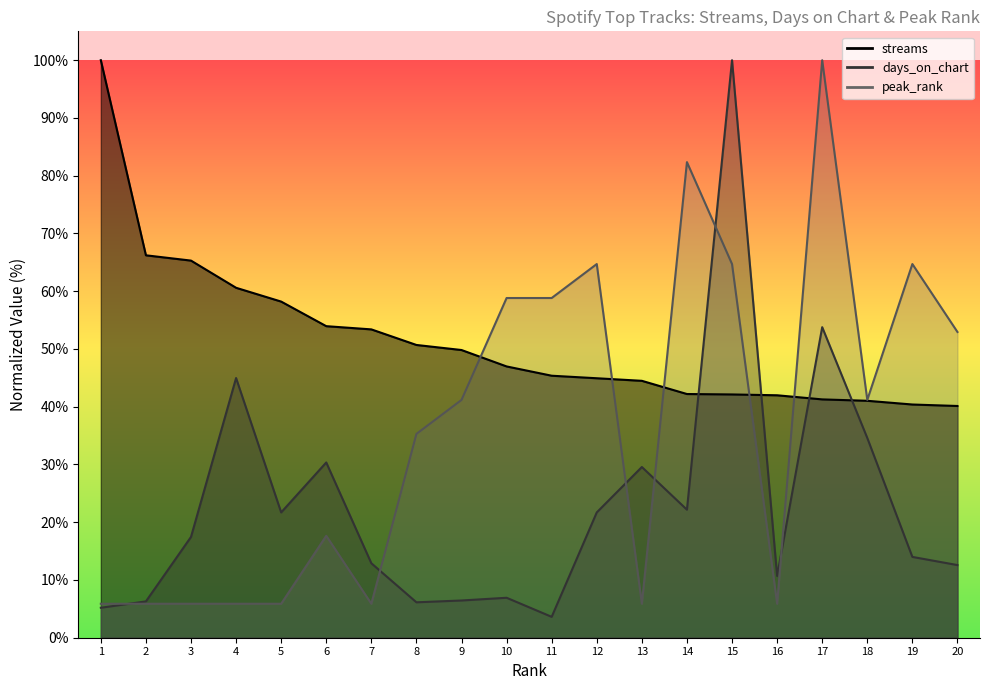

The value of peak_rank at 12 is 36.7. True or false?

False